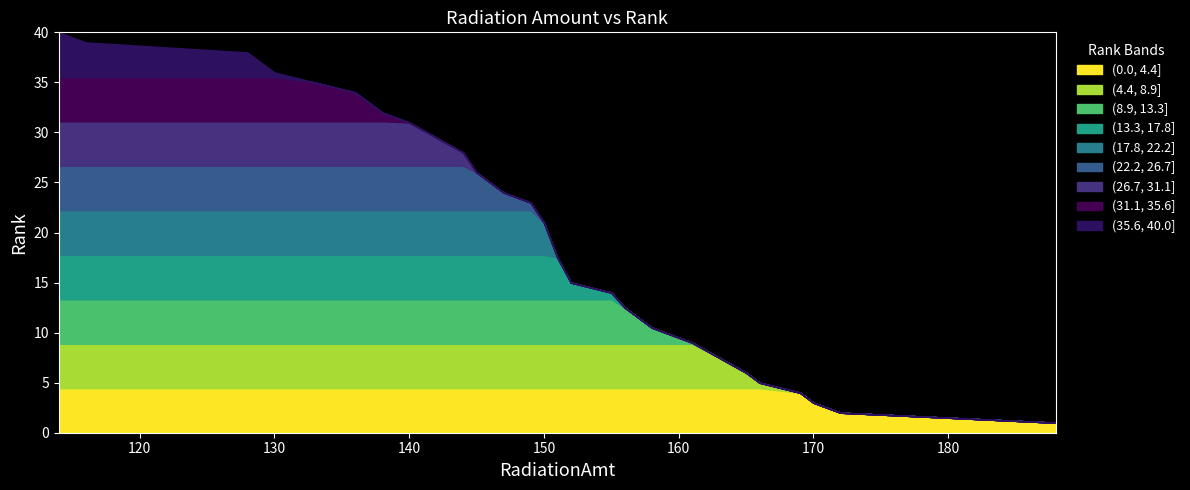

True or false: the data shows 41.9 at 145.

False